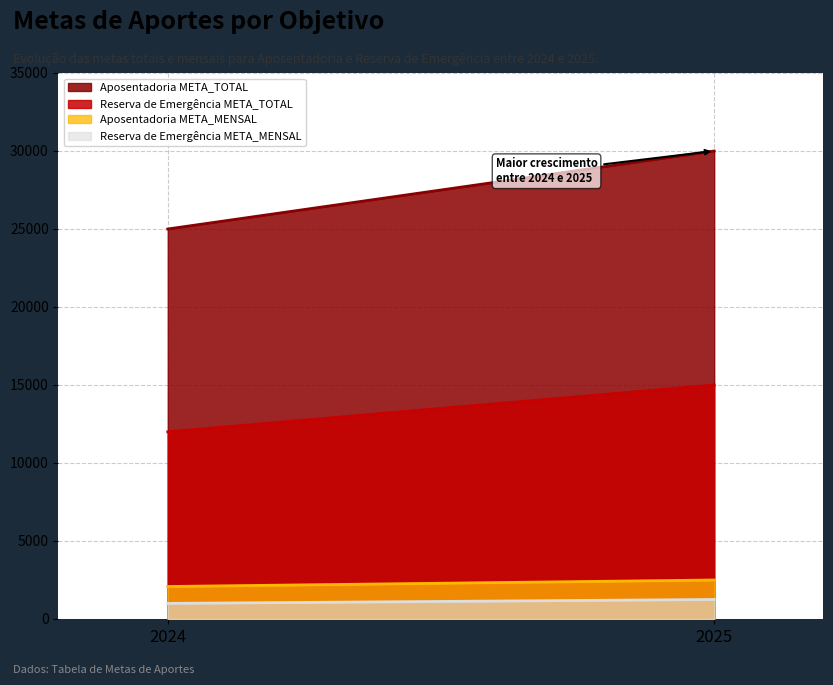

How many Reserva de Emergência META_MENSAL values are between 1000 and 1250?

2